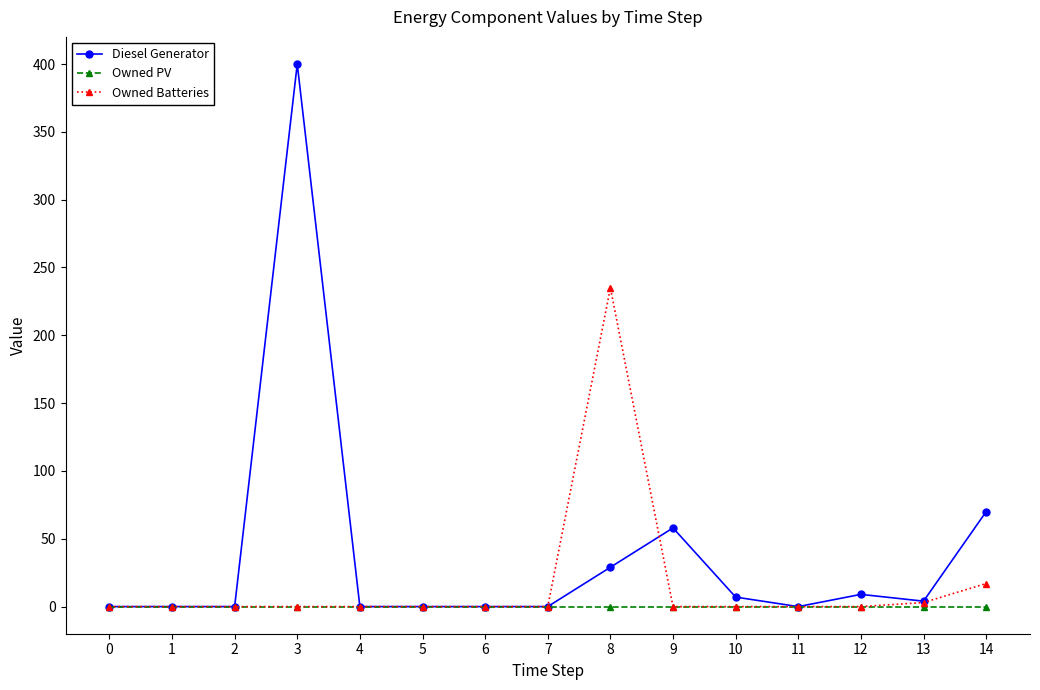

Which series has the widest spread of values?

Diesel Generator